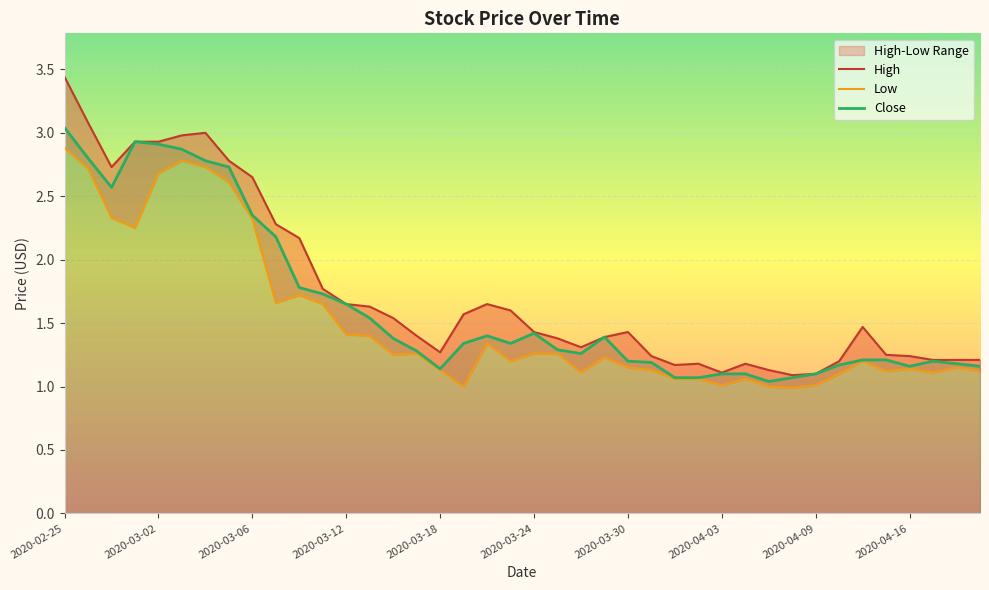

True or false: High has a value of 3.1 at 2020-02-26.

True